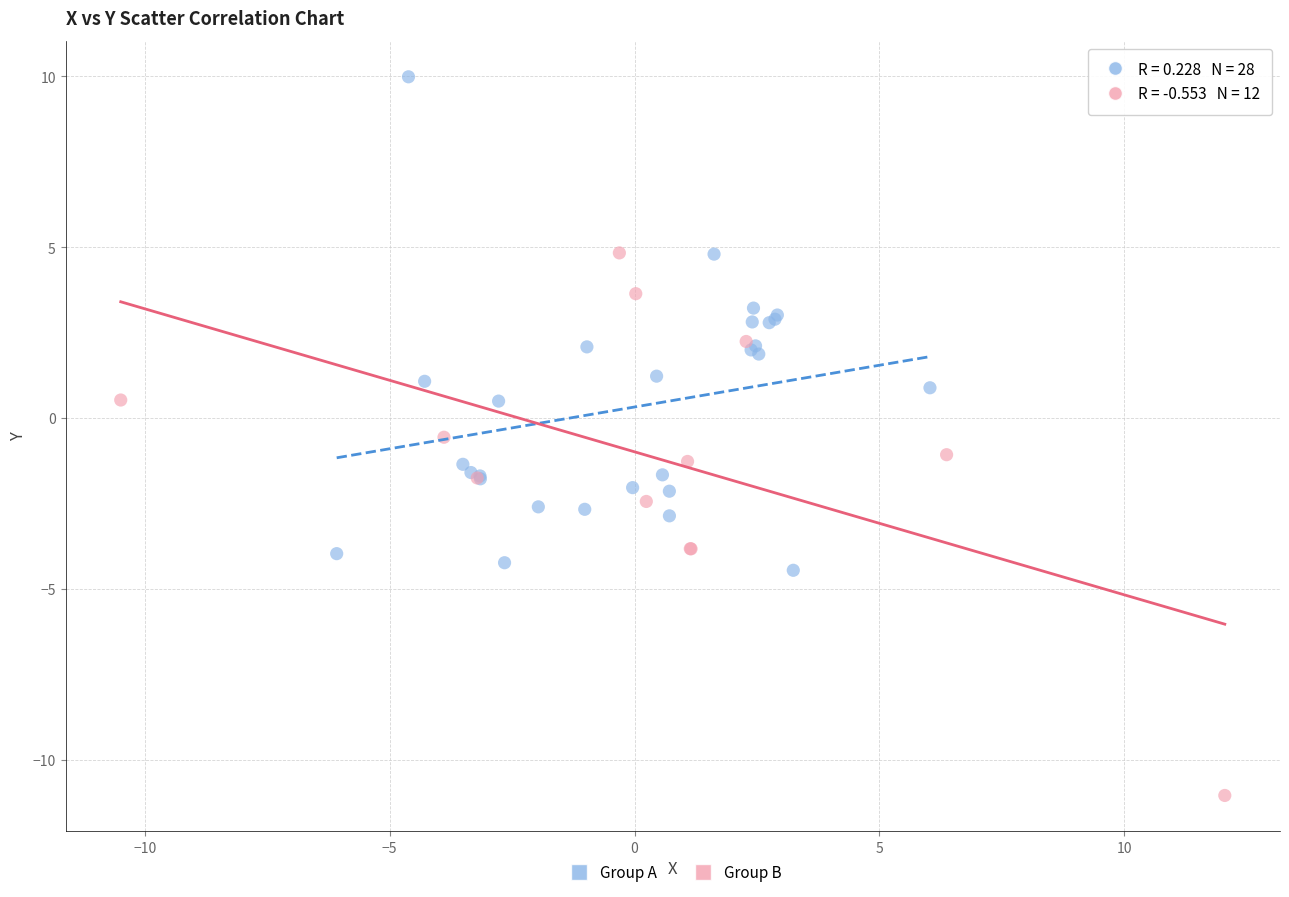

Which series contains the highest Y value?

Group A